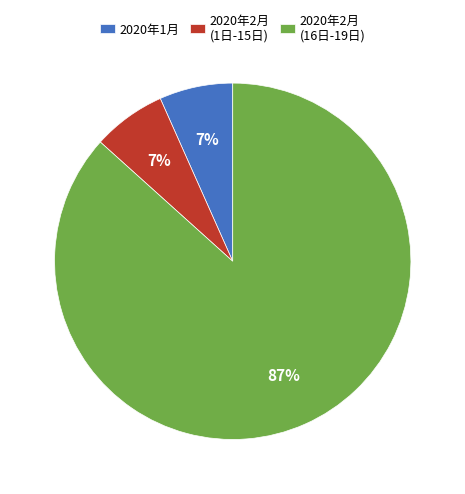

What is the ratio of the value at 2020年2月 (1日-15日) to the value at 2020年1月?

1.0